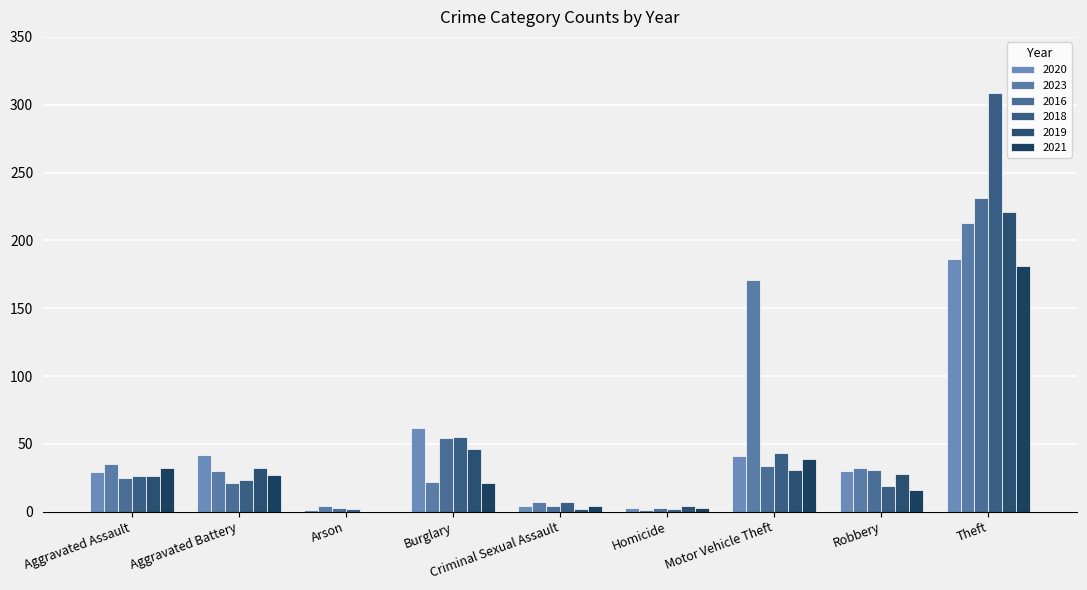

Between Homicide and Robbery, which series saw the biggest shift?

2023